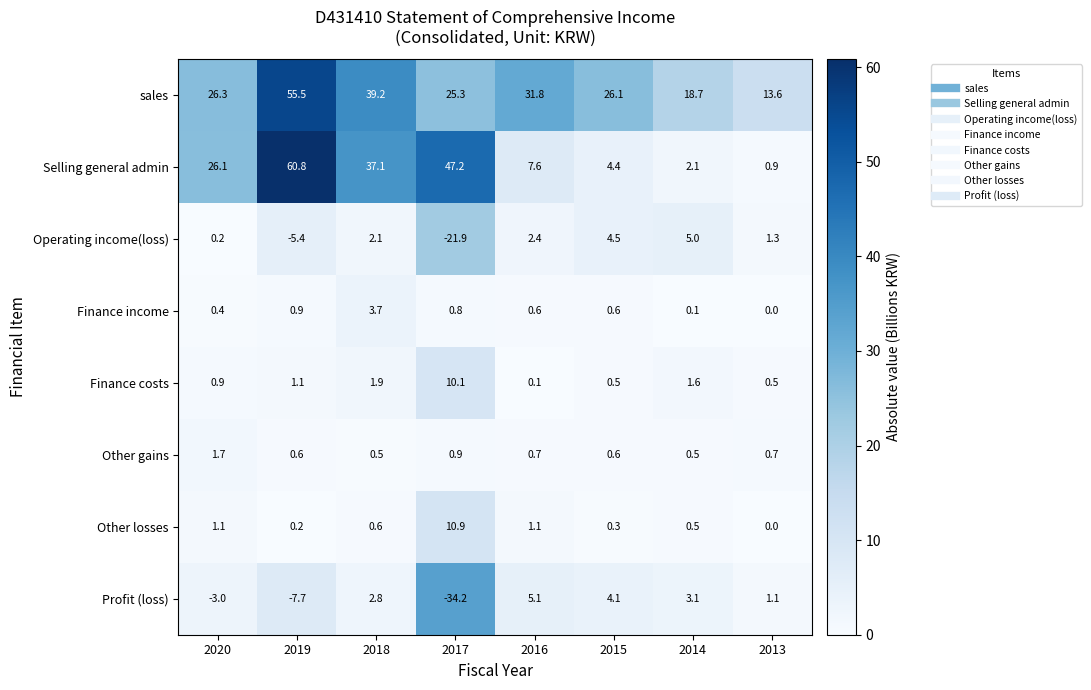

Where does the Selling general admin series first go above 26?

2020